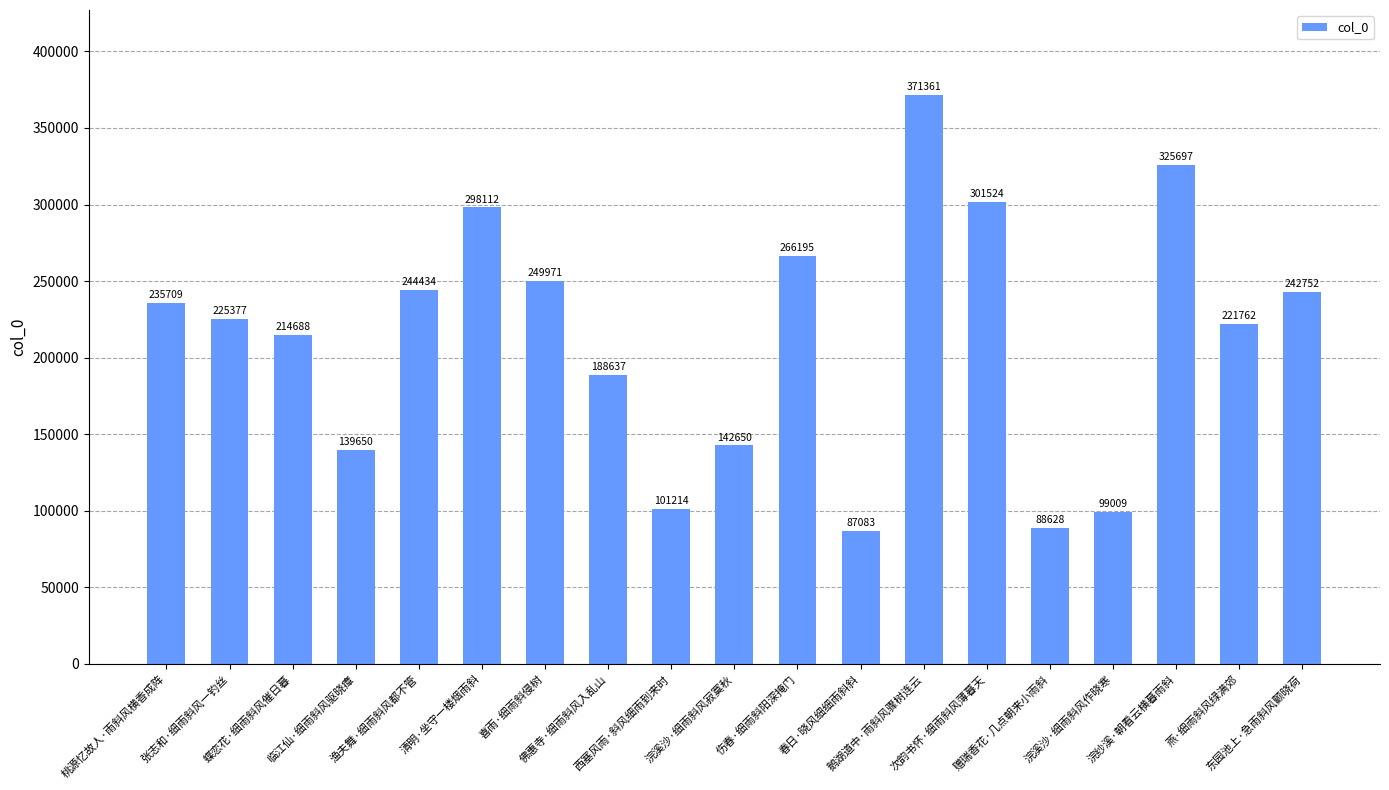

The value at 张志和·细雨斜风一钓丝 is 225377. True or false?

True